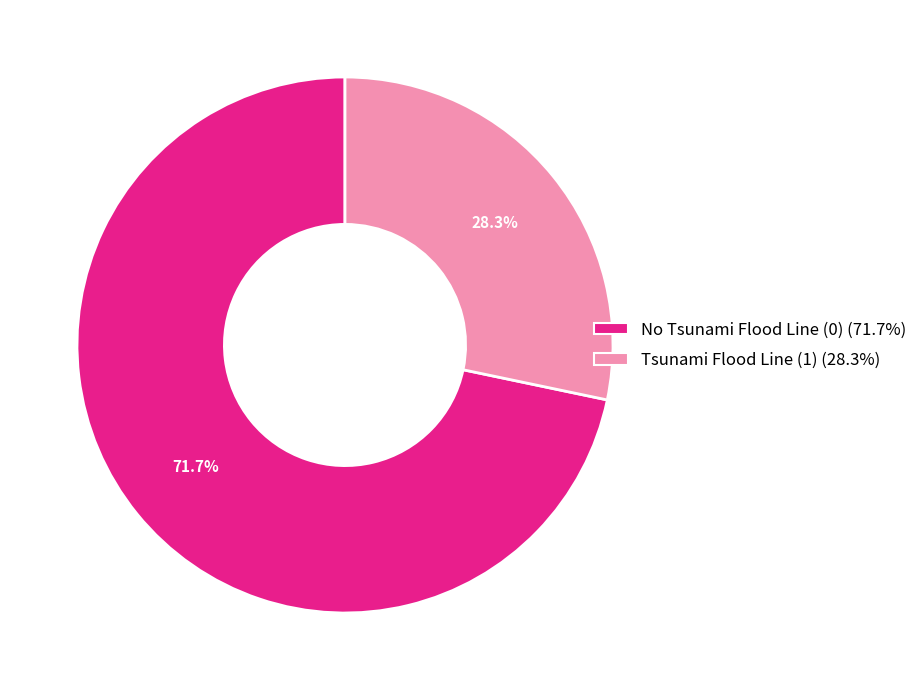

Rank the categories by value from lowest to highest.

Tsunami Flood Line (1), No Tsunami Flood Line (0)